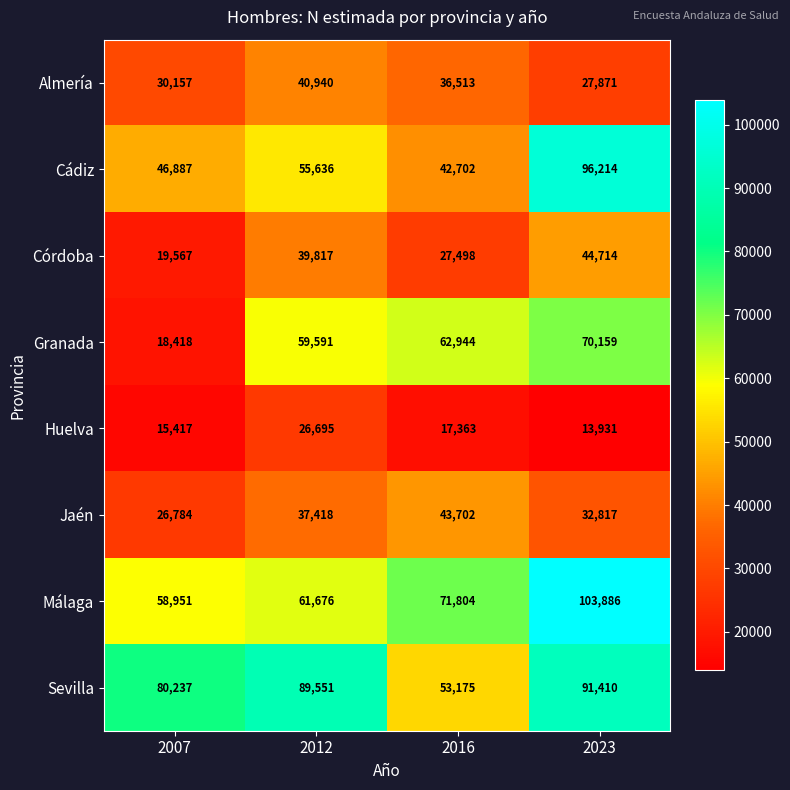

Where is Sevilla nearest to the value 72292?

2007